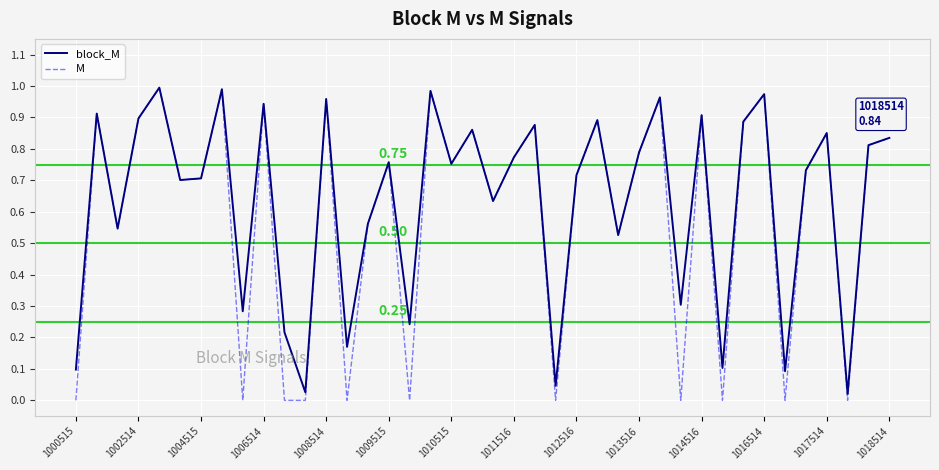

Which series has the largest range (max minus min)?

M